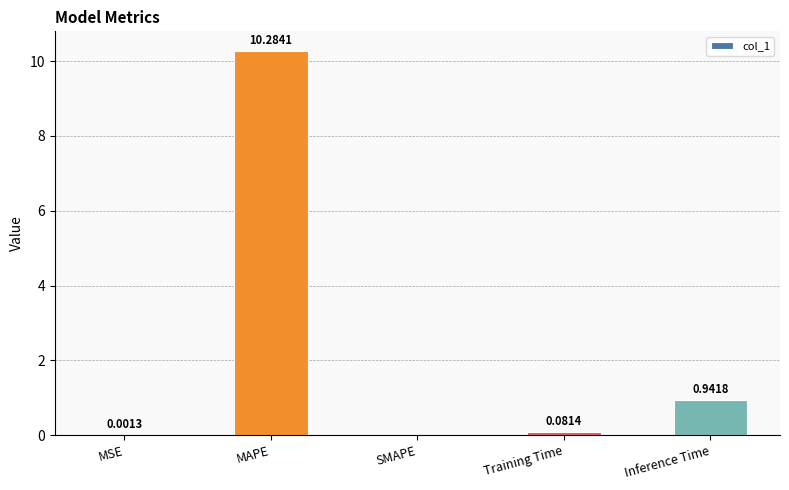

Where is the data nearest to the value 5?

Inference Time